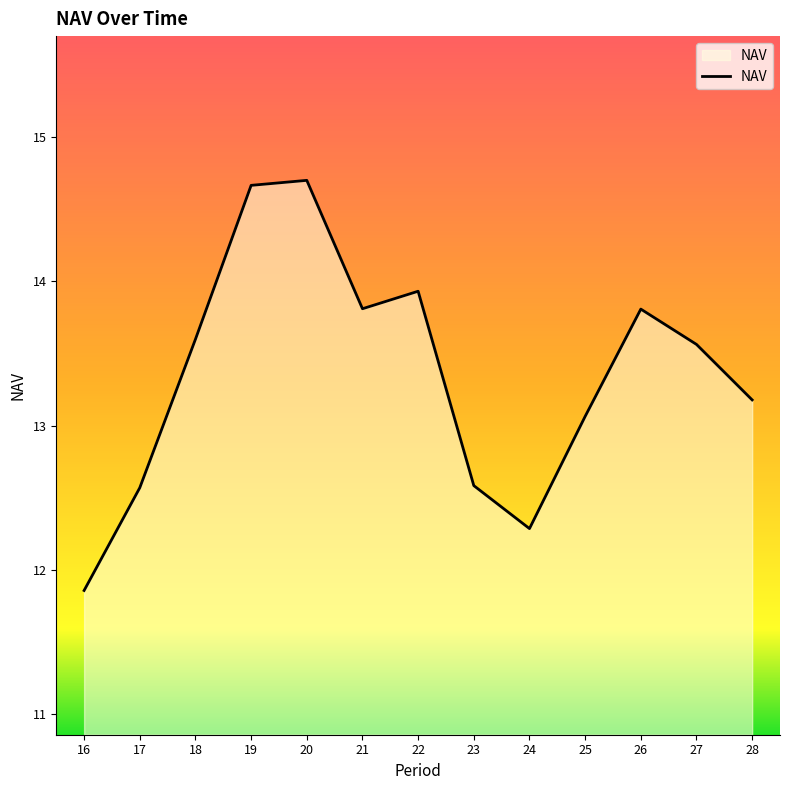

What is the difference between the second highest and second lowest values?

2.4